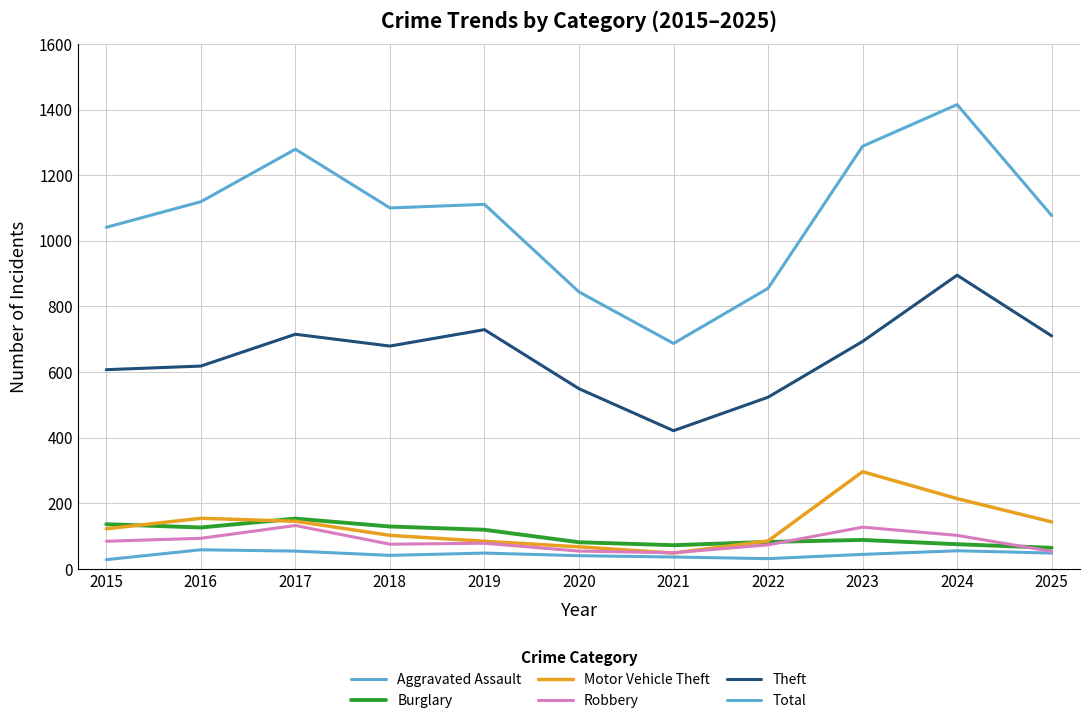

What is the difference between the highest and lowest values at 2018?

1059